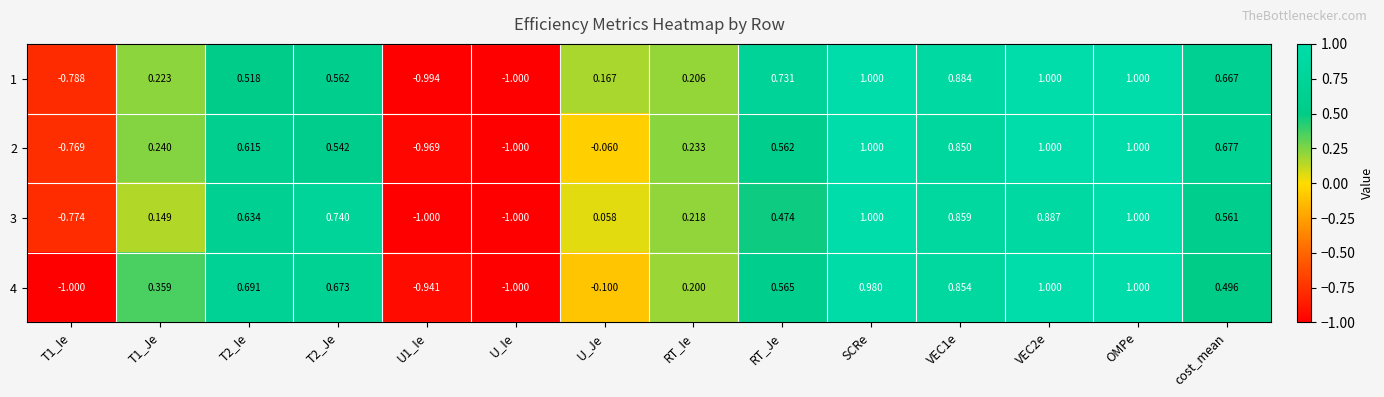

Where is 4 nearest to the value 0?

U_Je